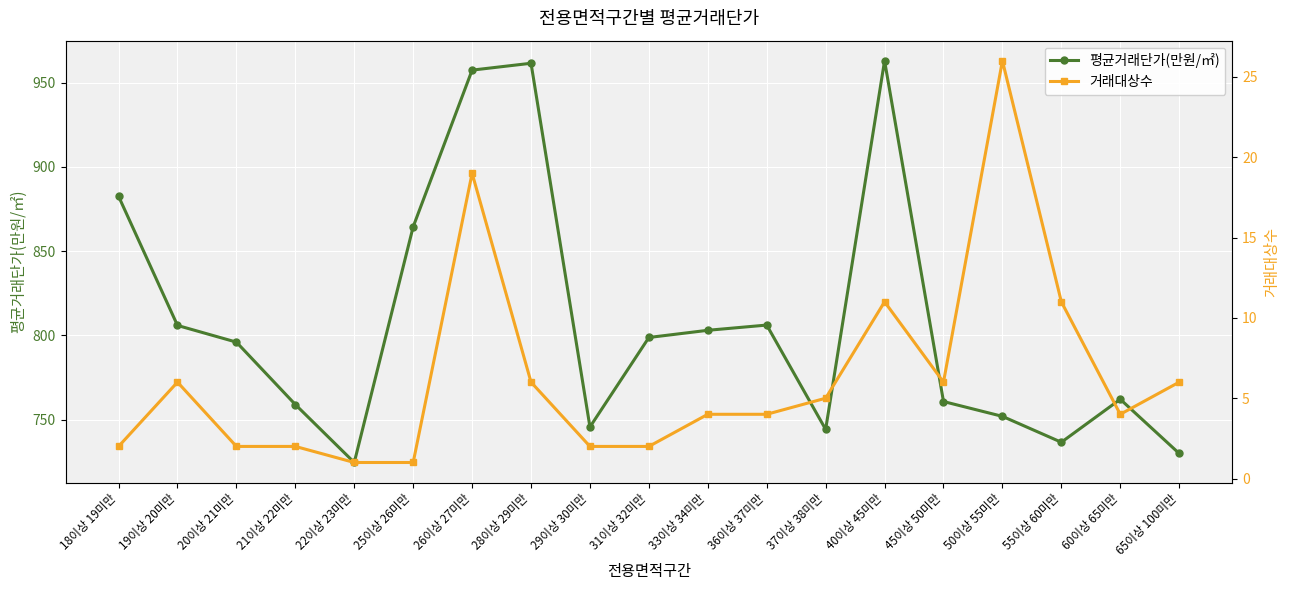

At which label does 평균거래단가(만원/㎡) reach its minimum?

22이상 23미만